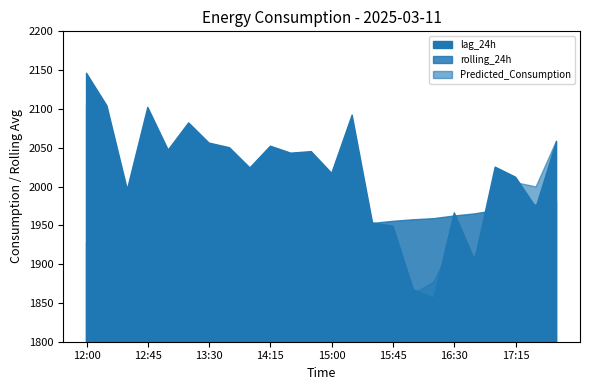

What is the label of the 12th point from the right?

15:00